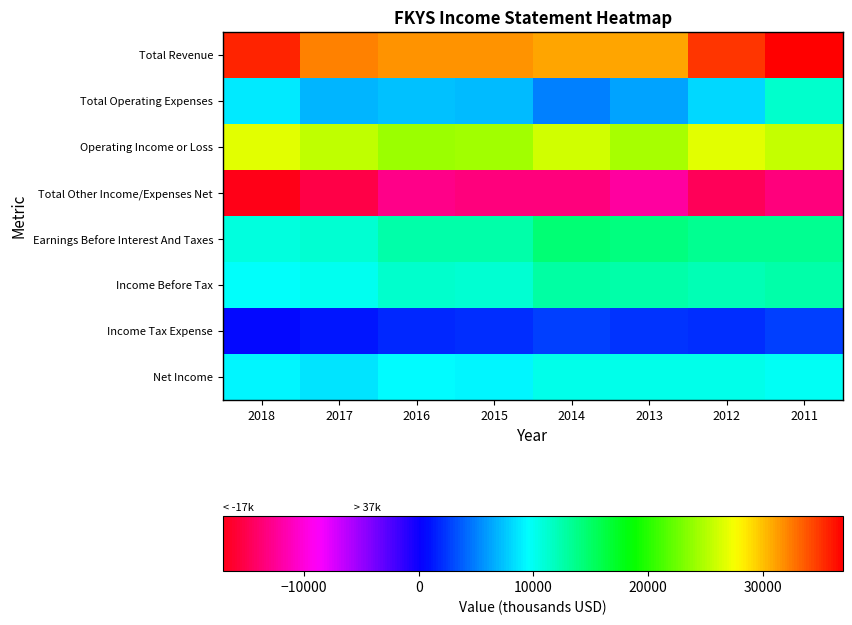

Reading left to right, extract all data points from this chart.

Total Revenue: 2018=35600	2017=32300	2016=31600	2015=31700	2014=31000	2013=31000	2012=34900	2011=37000
Total Operating Expenses: 2018=8800	2017=6800	2016=7400	2015=7200	2014=4900	2013=6300	2012=8100	2011=11300
Operating Income or Loss: 2018=26800	2017=25500	2016=24300	2015=24500	2014=26100	2013=24600	2012=26800	2011=25700
Total Other Income/Expenses Net: 2018=-17100	2017=-15400	2016=-13000	2015=-13300	2014=-13300	2013=-12100	2012=-14600	2011=-13300
Earnings Before Interest And Taxes: 2018=10700	2017=11200	2016=12500	2015=12500	2014=14500	2013=14000	2012=13400	2011=13400
Income Before Tax: 2018=9700	2017=10100	2016=11300	2015=11100	2014=12800	2013=12500	2012=12200	2011=12500
Income Tax Expense: 2018=500	2017=1100	2016=1800	2015=2000	2014=2600	2013=2200	2012=2000	2011=2600
Net Income: 2018=9200	2017=8600	2016=9500	2015=9200	2014=10200	2013=10300	2012=10200	2011=9900